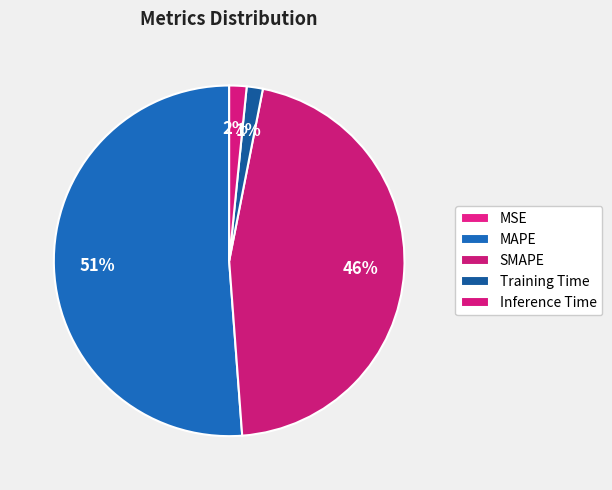

Is there any slice that represents more than half of the pie?

Yes